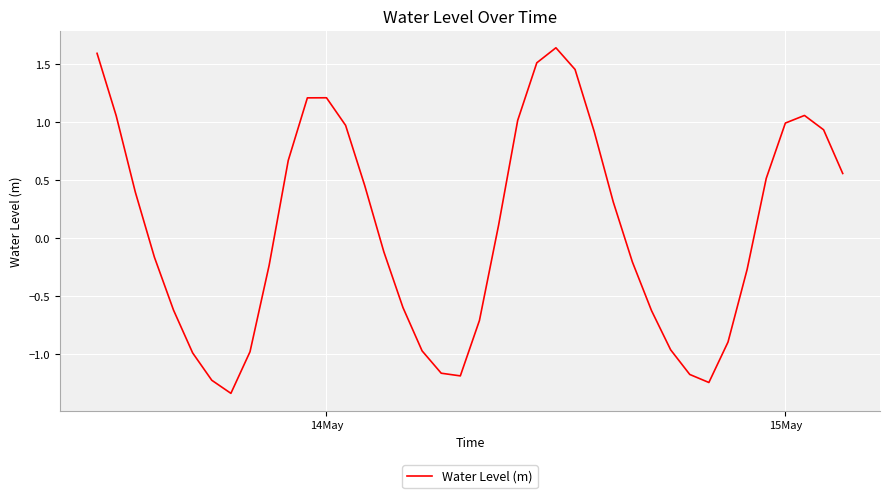

What is the difference between the maximum and minimum values?

3.0